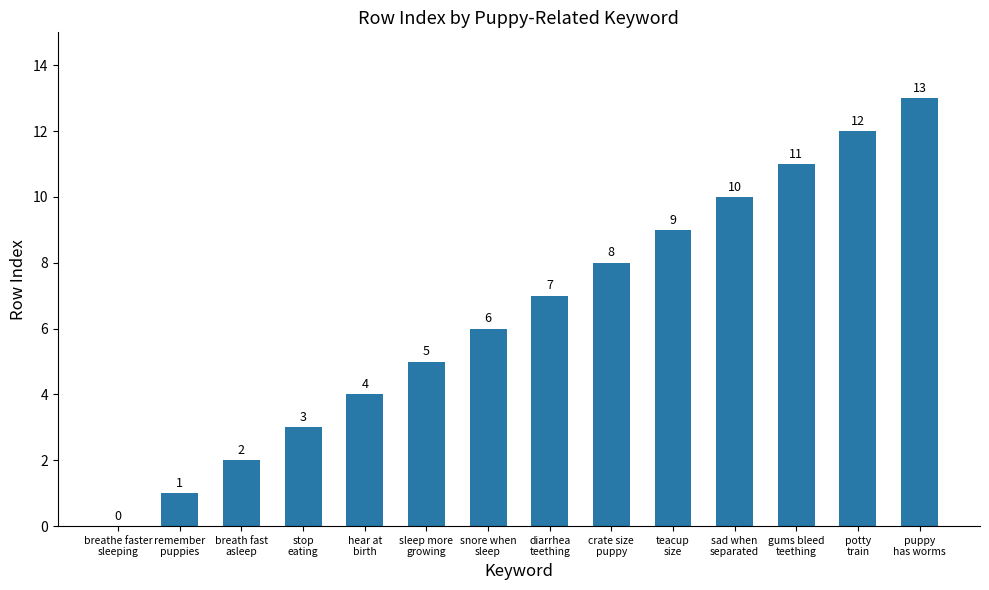

What is the maximum value shown in the chart?

13